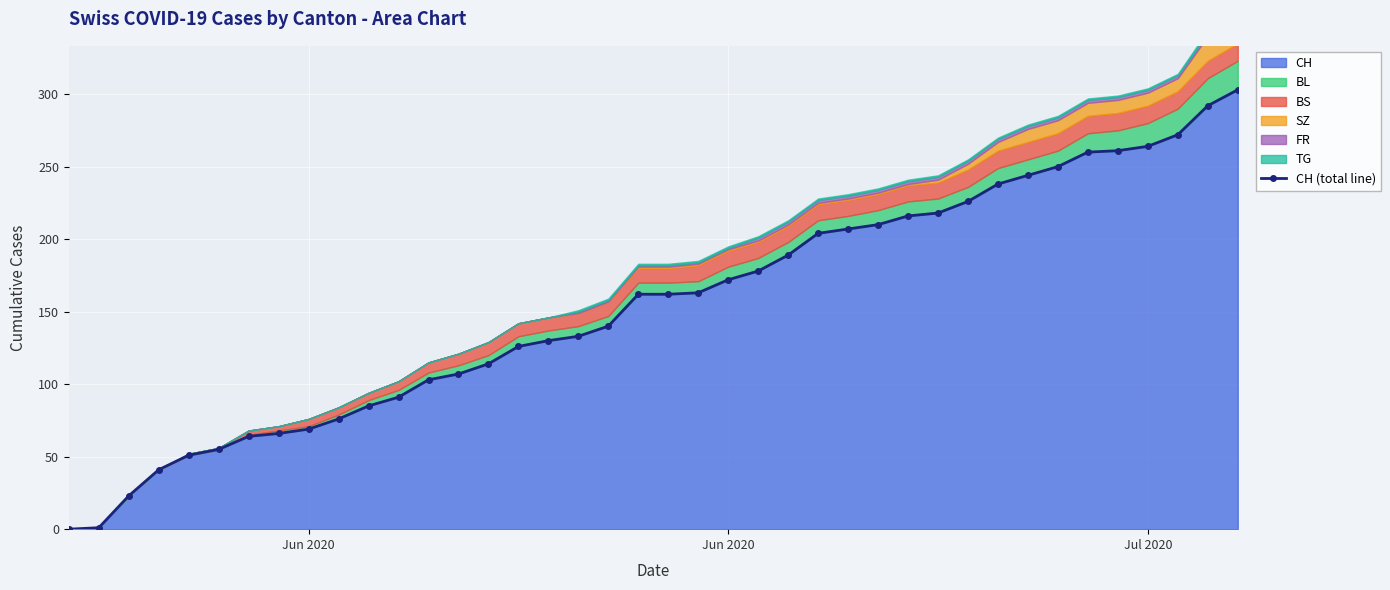

How many values are above zero?

39